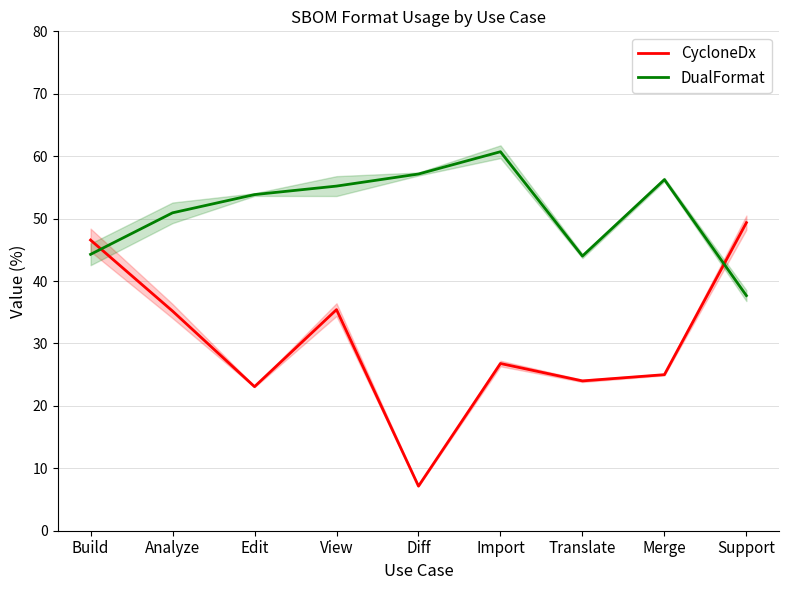

Does the chart display data point markers on the line(s)?

No